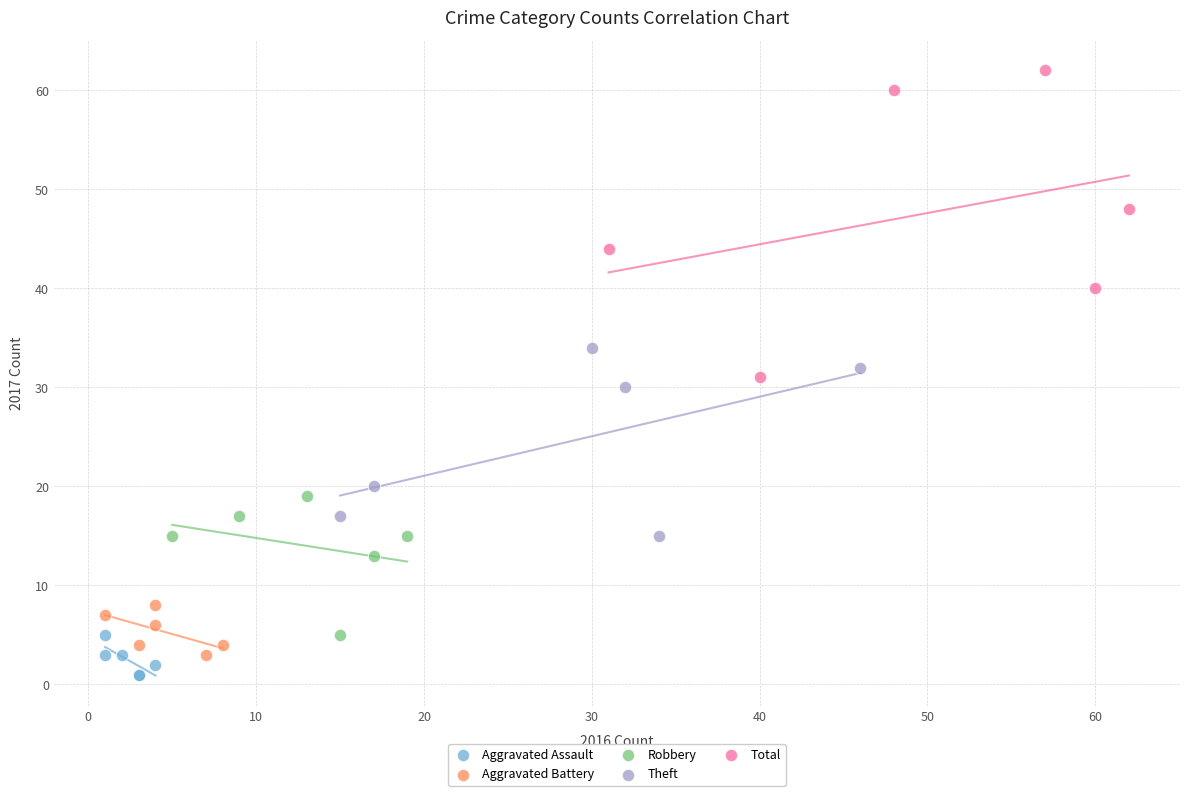

Which series has the largest Y range (max minus min)?

Total